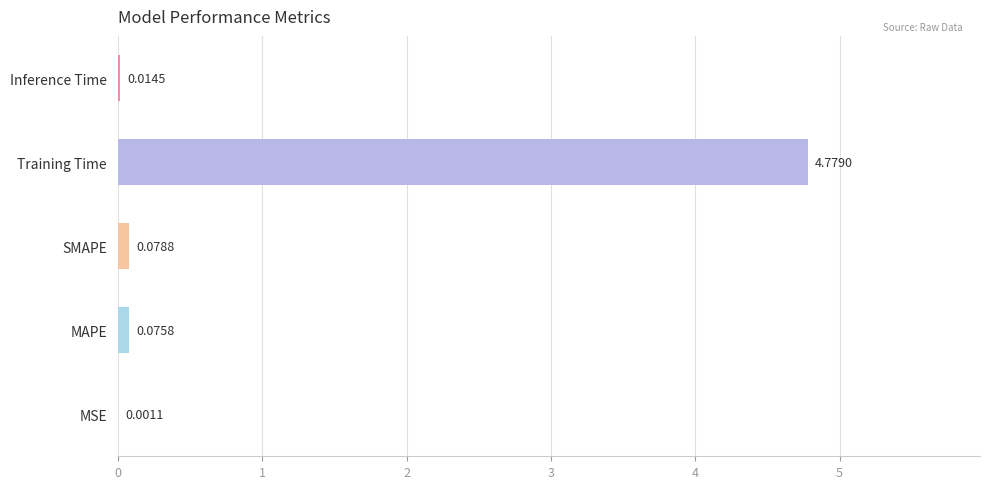

Between Inference Time and SMAPE, which is larger?

SMAPE